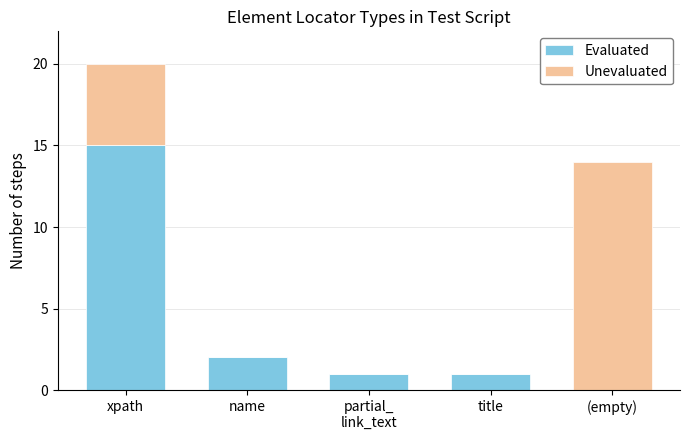

At which category is the sum across all series the highest?

xpath